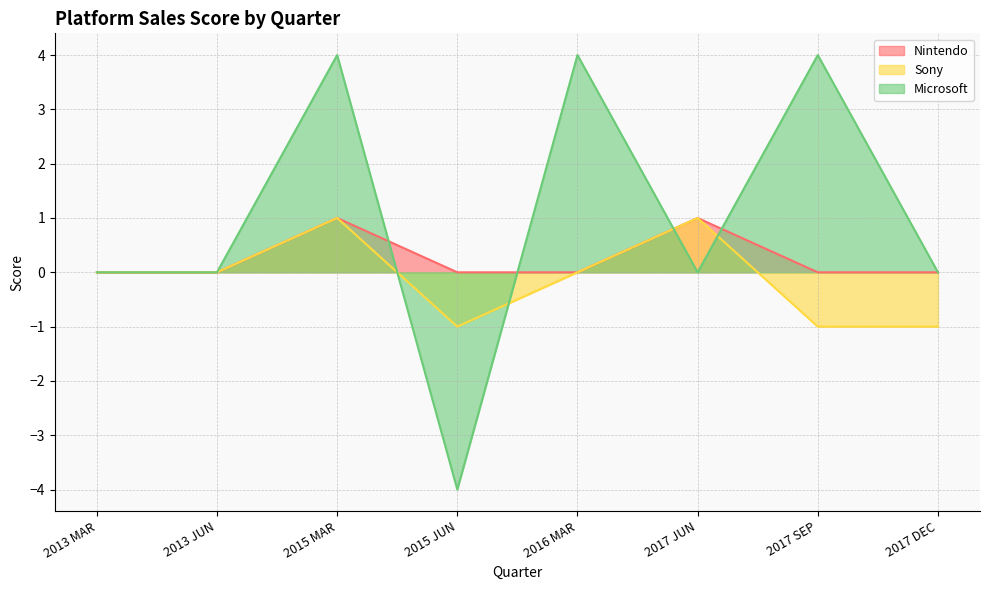

How many values in Sony are above zero?

2